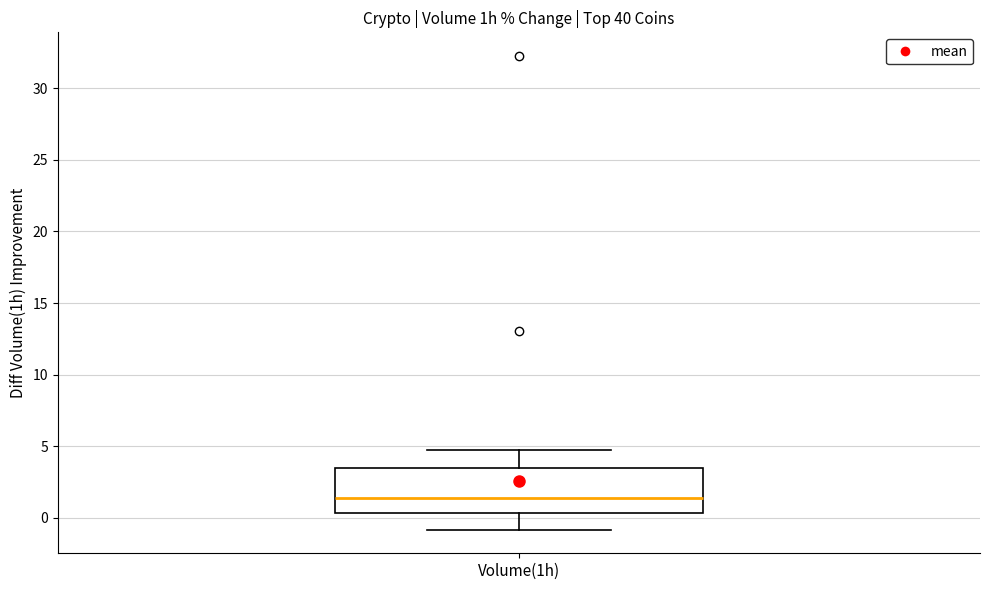

Read this box plot against the y-axis: the position of the median line, the range covered by the box, and the ends of both whiskers. The values are not printed on the chart, so give them approximately, as read against the axis.

median 1.5, box 0.5 to 3.5, whiskers -1.0 to 5.0